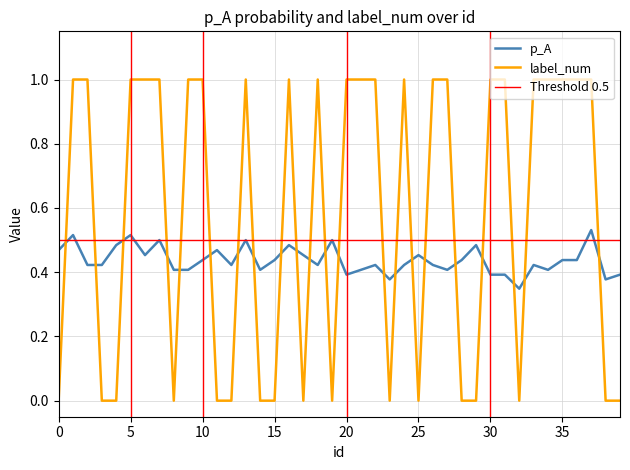

Rank the series by their average value, from lowest to highest.

p_A, label_num